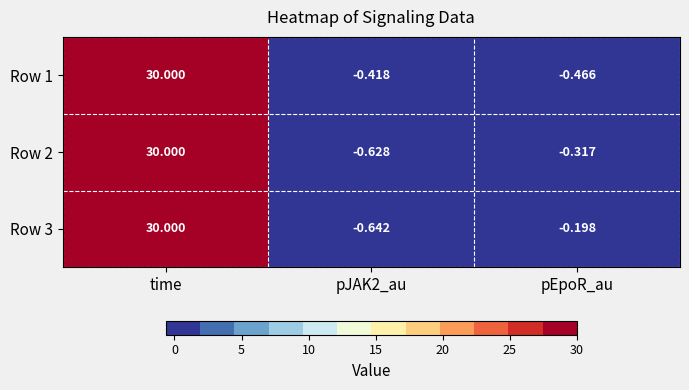

Between time and pEpoR_au, which series saw the biggest shift?

Row 1